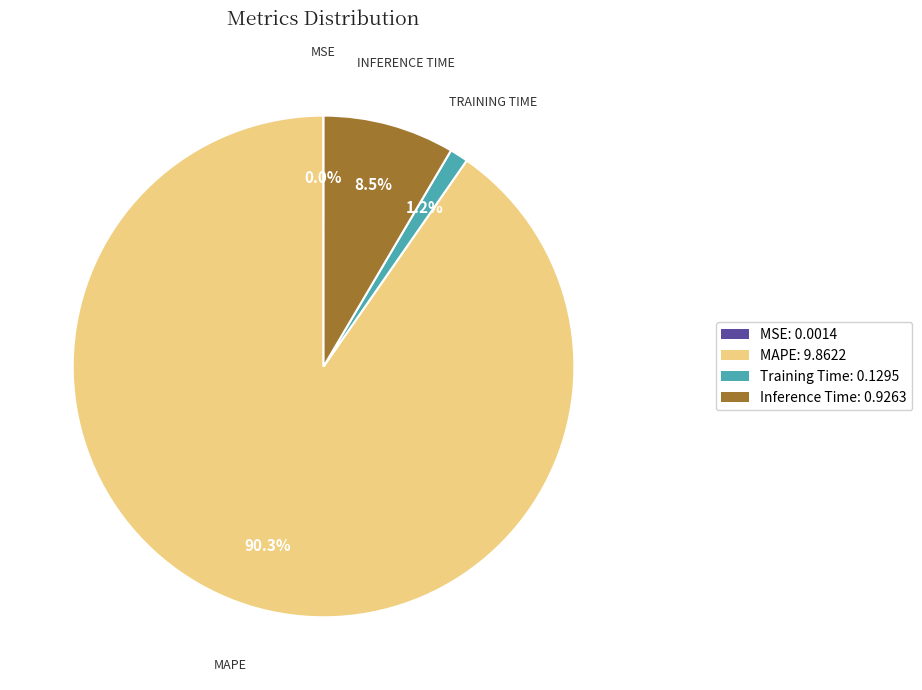

Which slice represents more than half of the pie?

MAPE